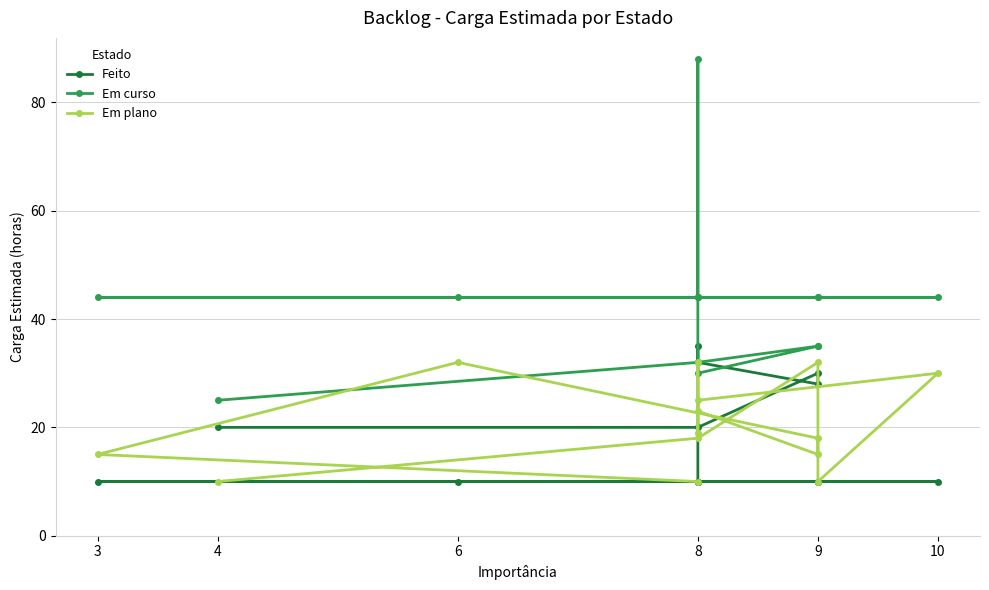

Does the chart have visible grid lines?

Yes